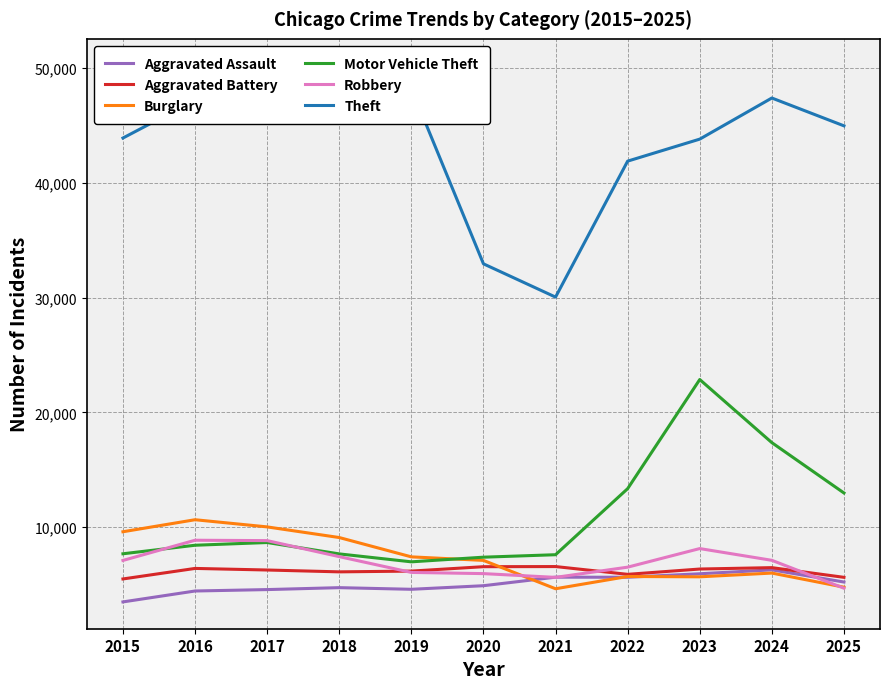

At which category does Aggravated Battery reach its first local valley?

2018